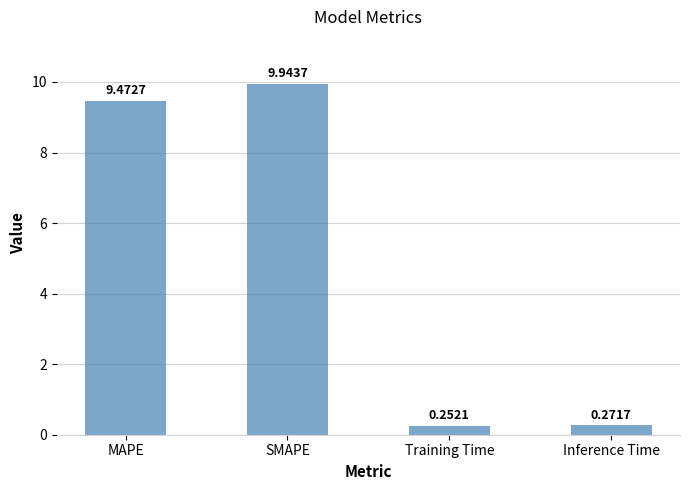

Which has a higher value, MAPE or SMAPE?

SMAPE